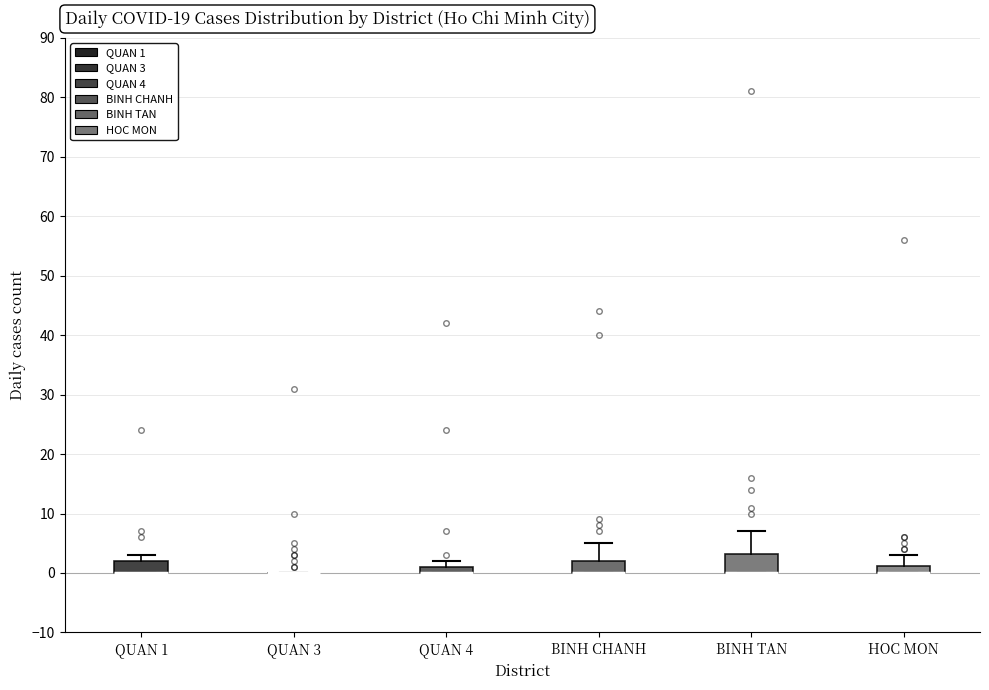

Which box is the tallest, from its lower edge to its upper edge?

BINH TAN